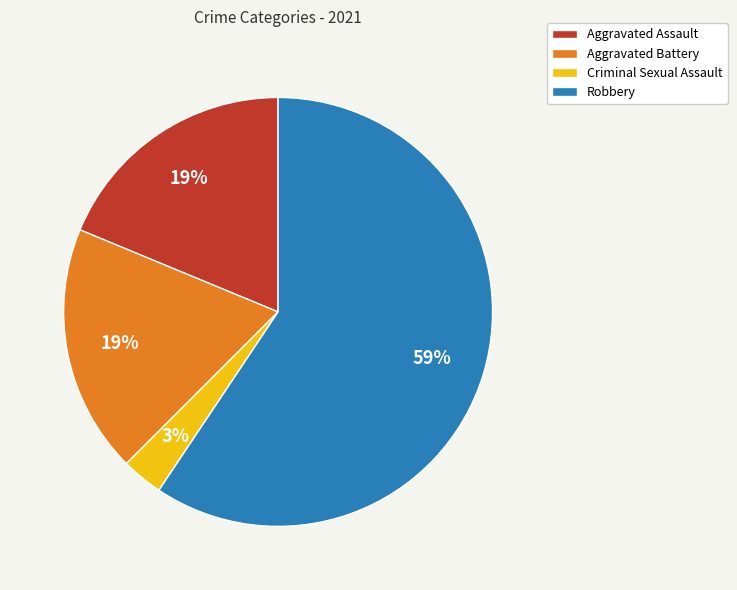

Which category accounts for the majority?

Robbery